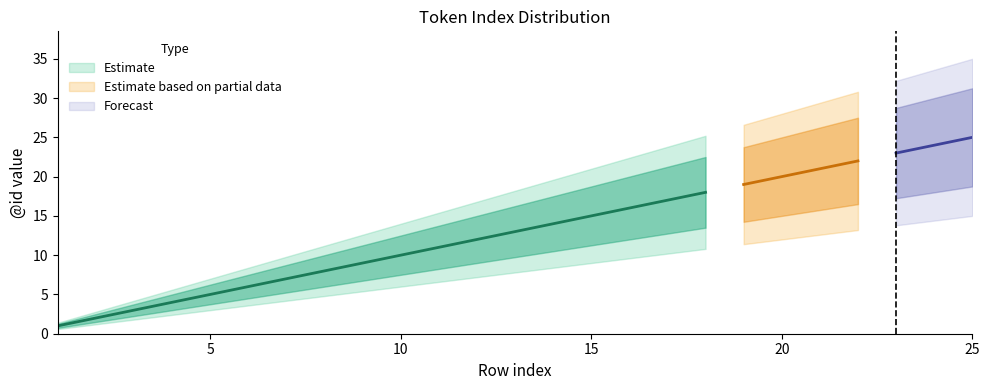

What is the maximum value for upper_bound?

25